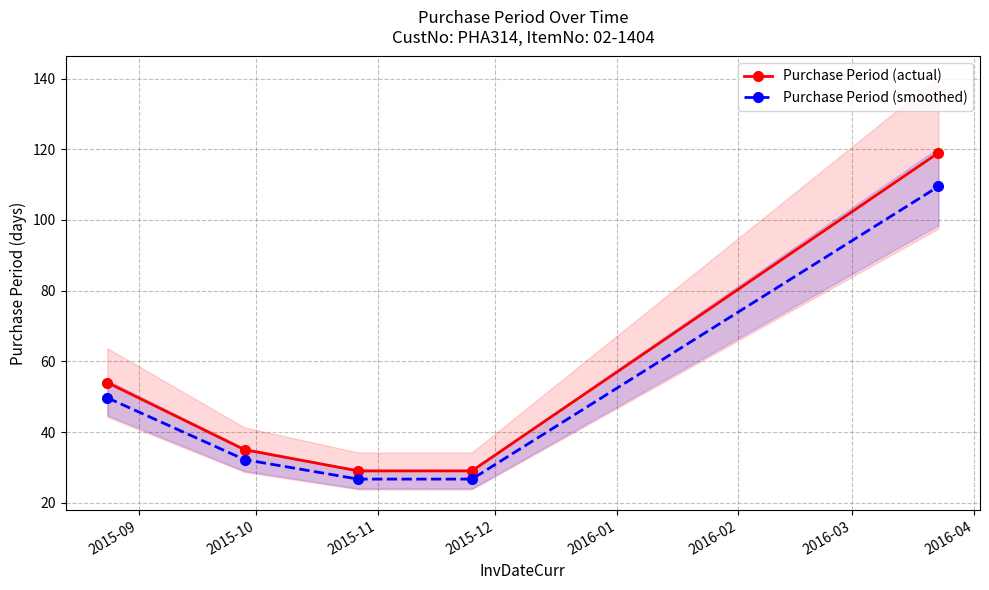

Which series has the largest range (max minus min)?

Purchase Period (actual)